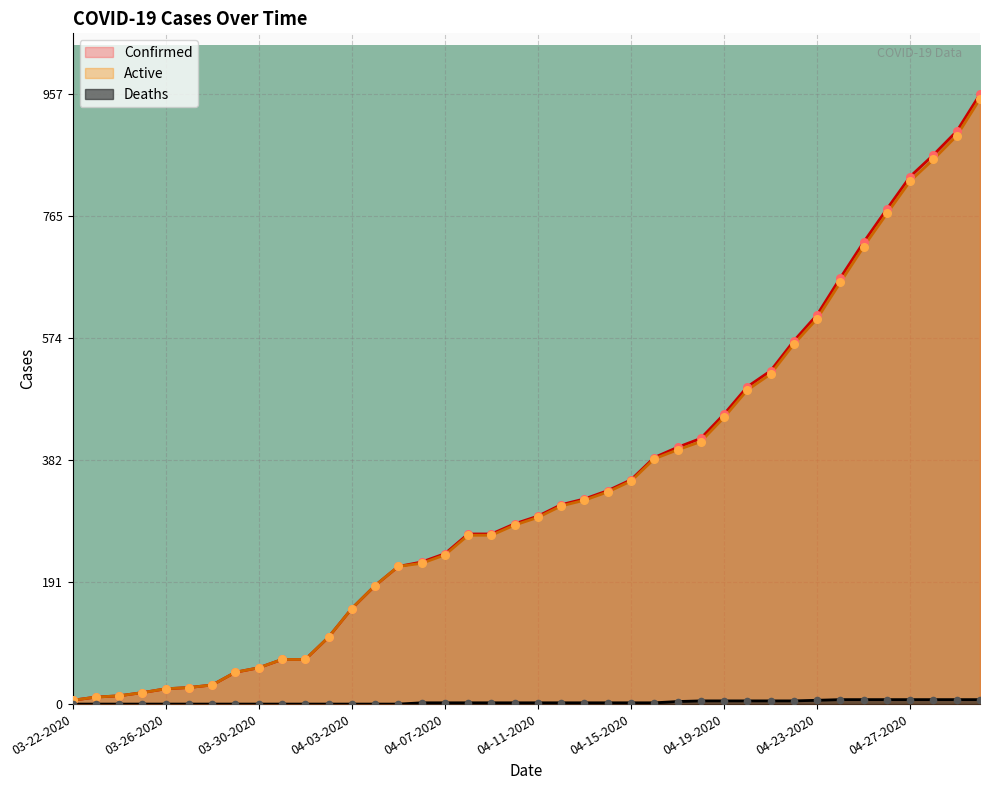

Which series reaches the maximum Y coordinate?

Confirmed